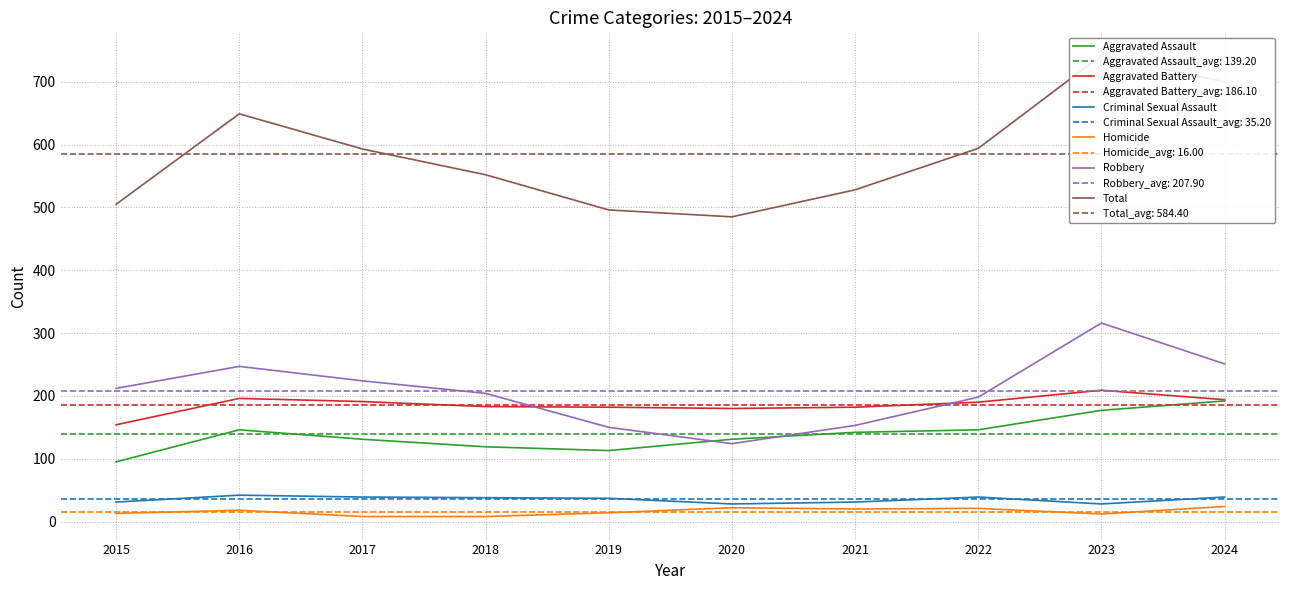

Which has a higher value, 2018 or 2019?

2018